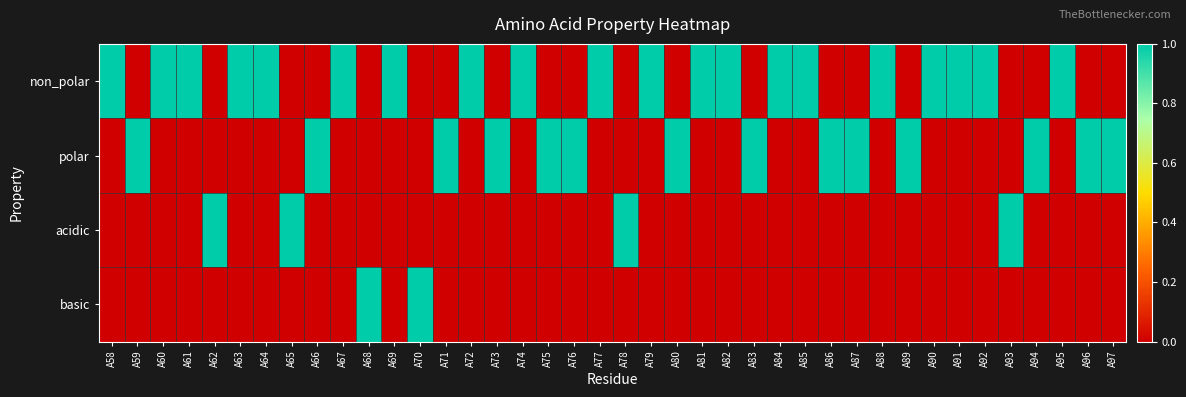

Count the number of categories in the chart.

40